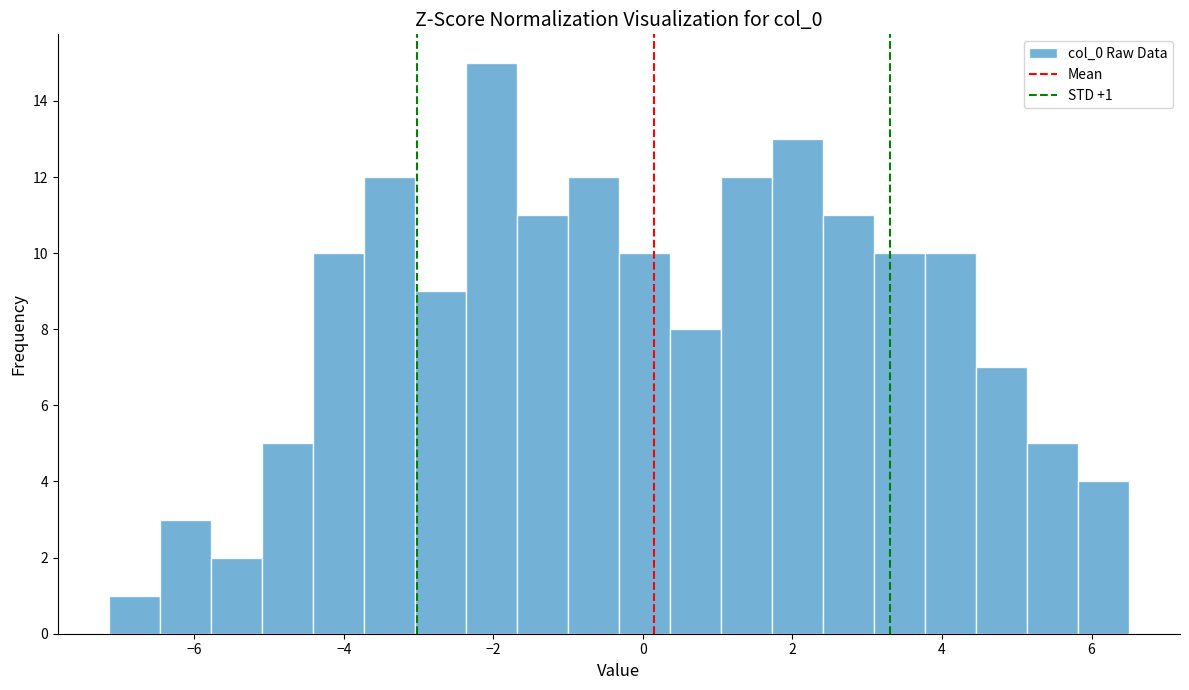

Read against the x-axis, roughly where is the centre of the tallest bar?

-2.0